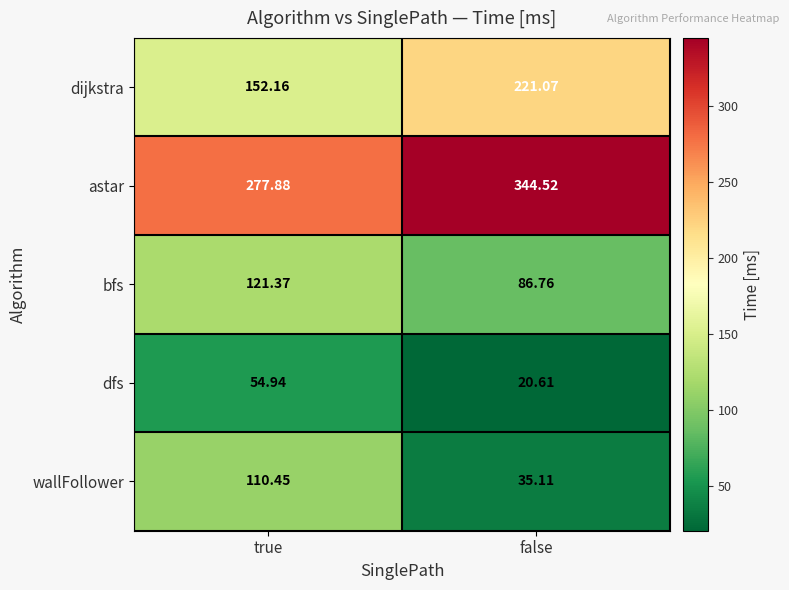

Is the value of dijkstra at true greater than the value of astar at true?

No